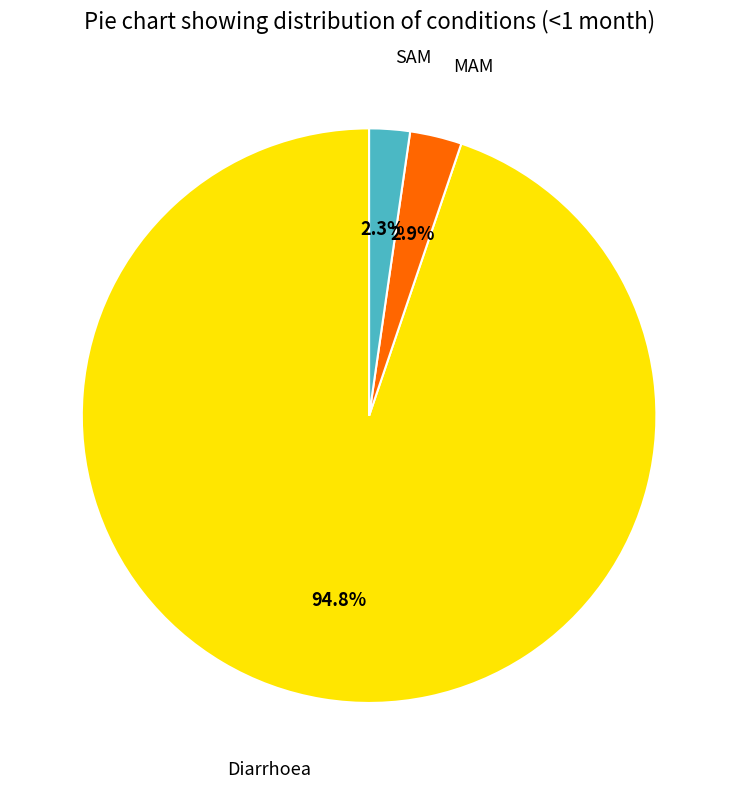

Is there any slice that represents more than half of the pie?

Yes